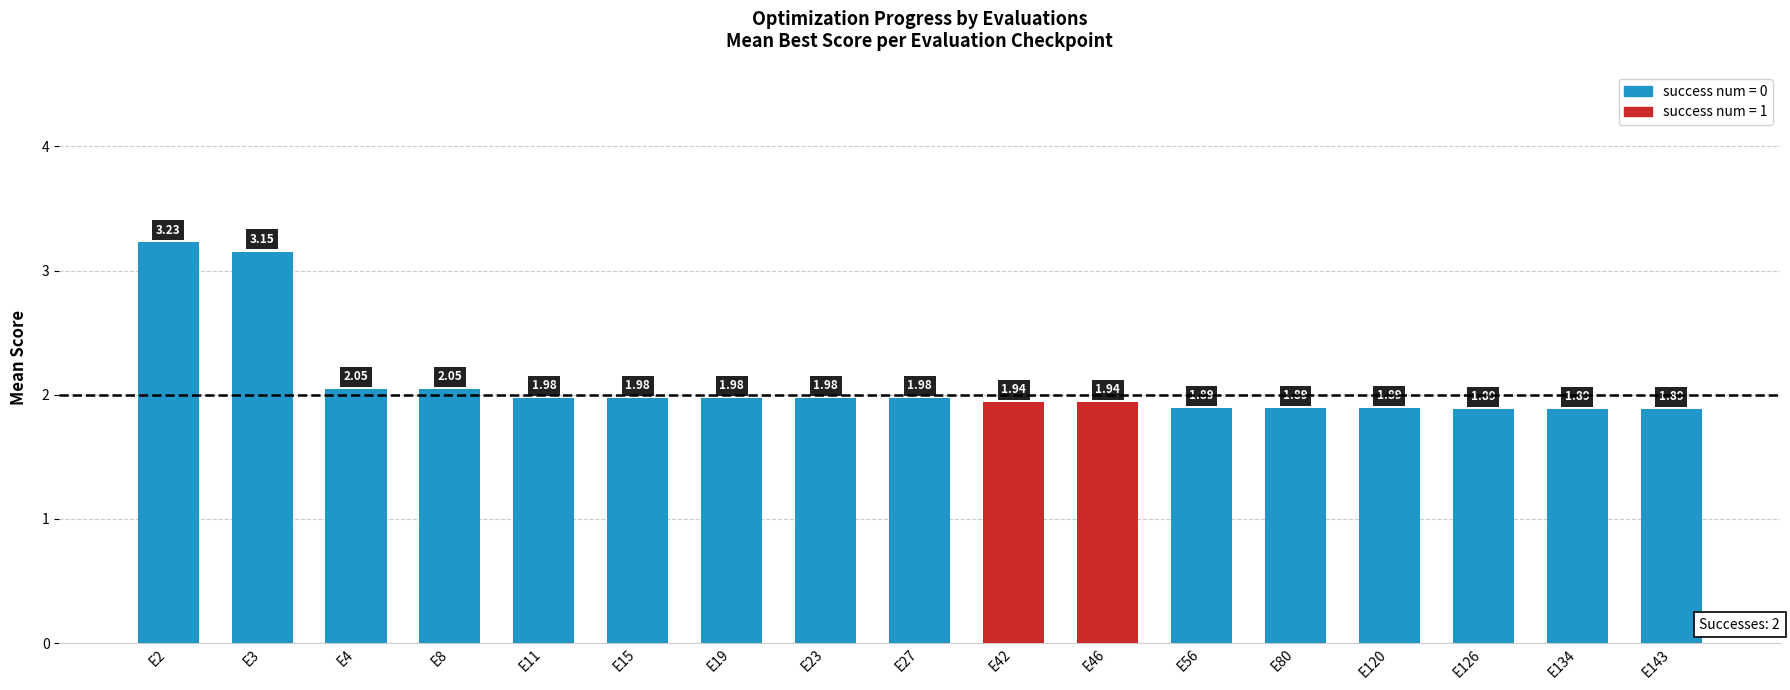

Which has a higher value, E120 or E8?

E8